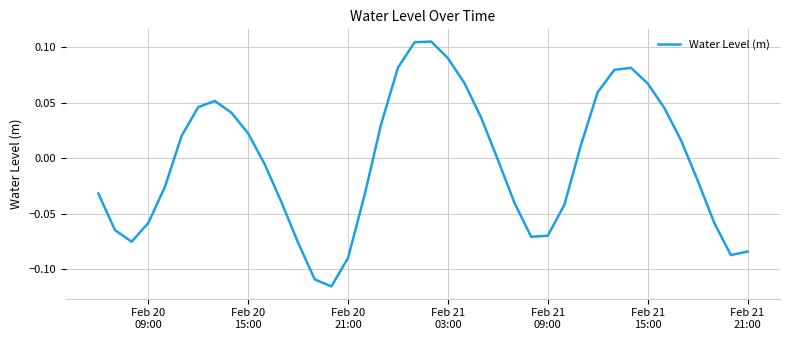

How many points are higher than both their immediate neighbors (excluding endpoints)?

3